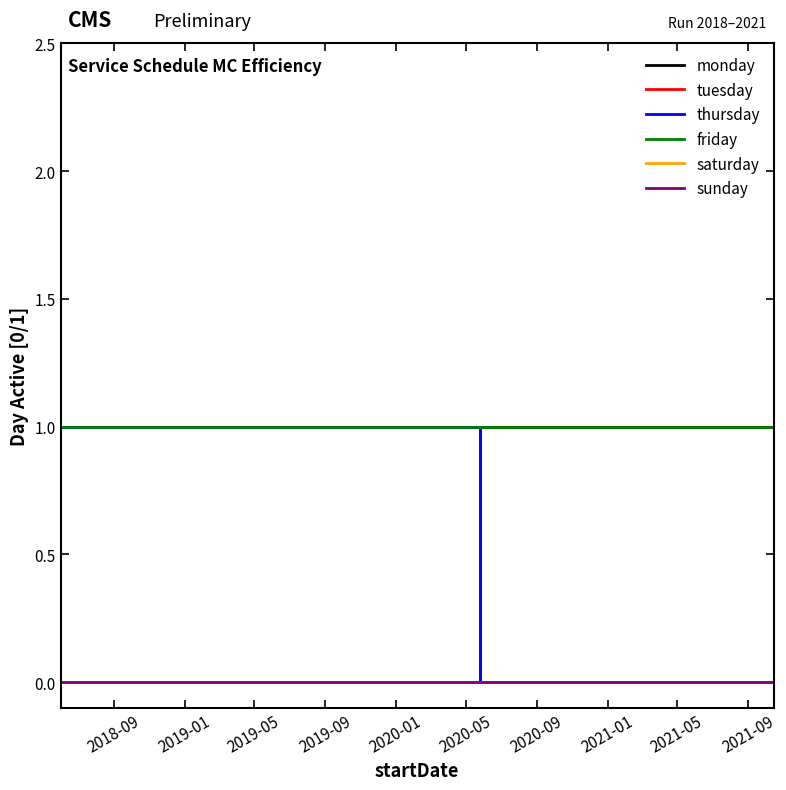

Does the chart display data point markers on the line(s)?

No